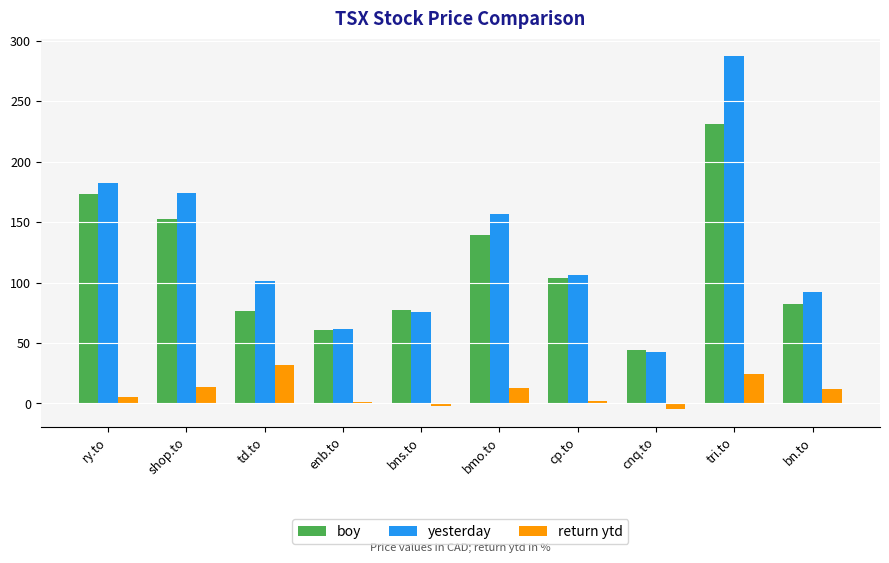

What is the difference between the maximum and minimum values in the boy series?

186.4